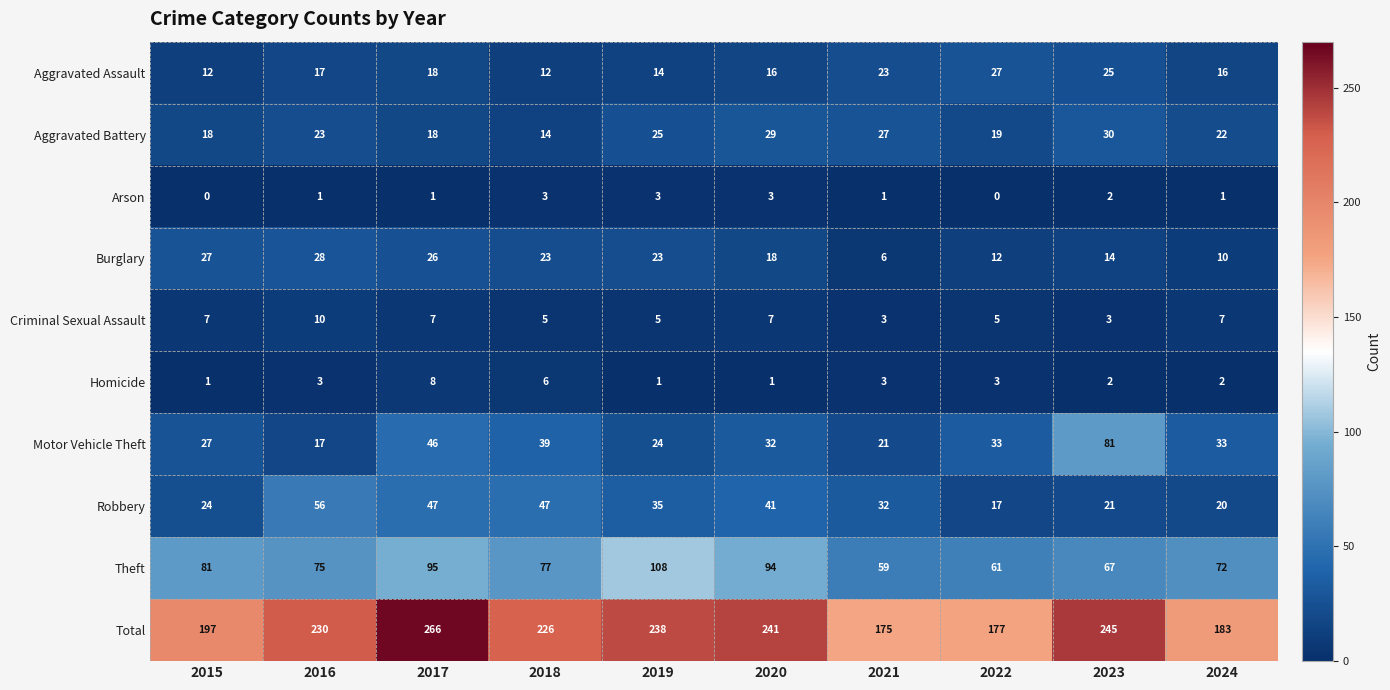

What is the total value across all series at 2022?

354